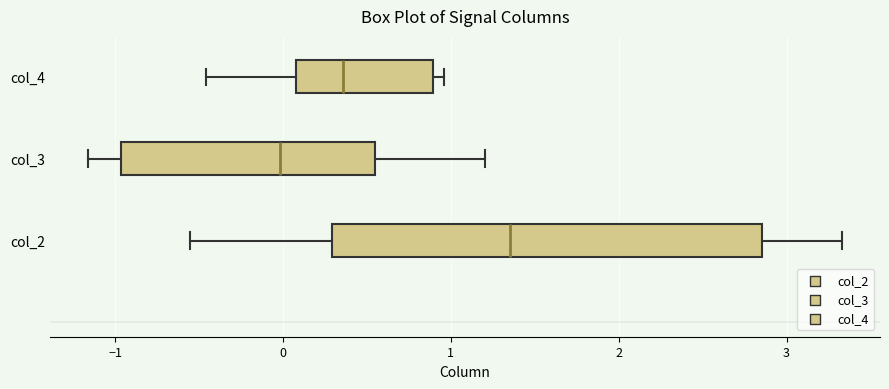

Reading bottom to top, transcribe this box plot: for each box, give where its median line is, the range the box spans, and where its two whiskers end, as read against the x-axis. The values are not printed on the chart, so give them approximately, as read against the axis.

col_2: median 1.4, box 0.3 to 2.9, whiskers -0.6 to 3.3
col_3: median 0.0, box -1.0 to 0.6, whiskers -1.2 to 1.2
col_4: median 0.4, box 0.1 to 0.9, whiskers -0.5 to 1.0